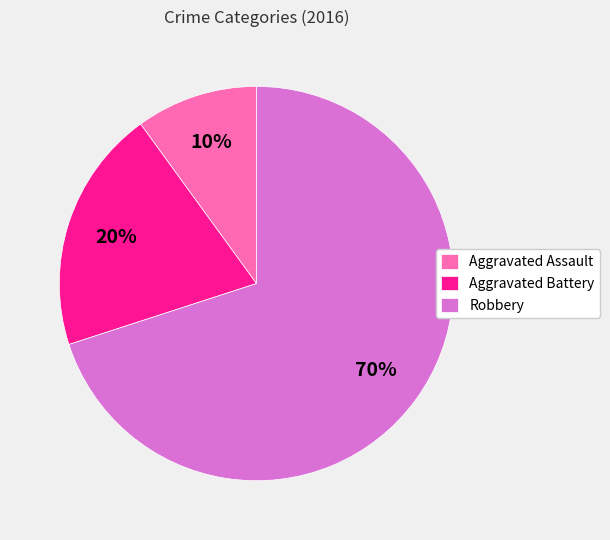

What percentage is the Robbery slice, to the nearest percent?

70%